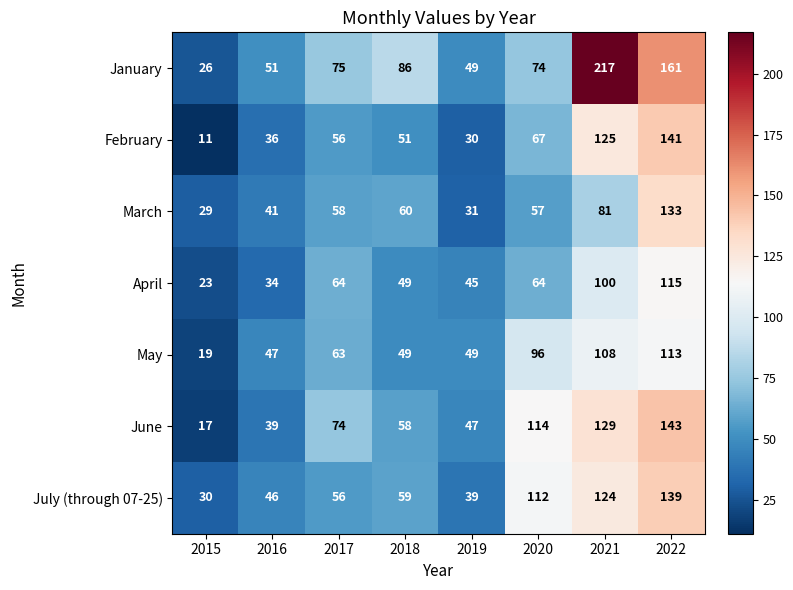

Which series has the largest total across all categories?

January